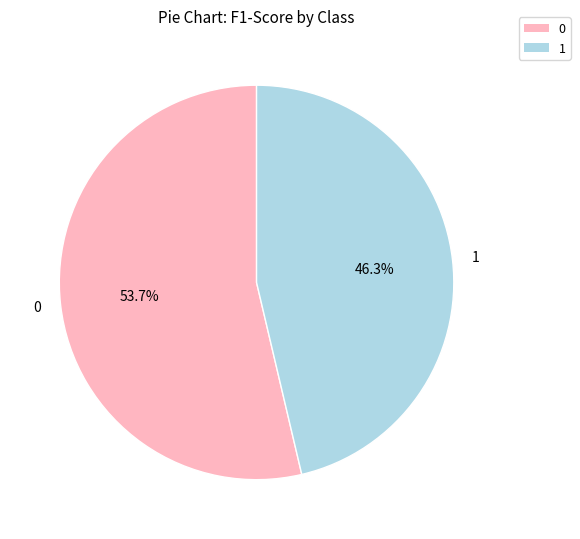

What percentage is the 0 slice, to the nearest percent?

54%